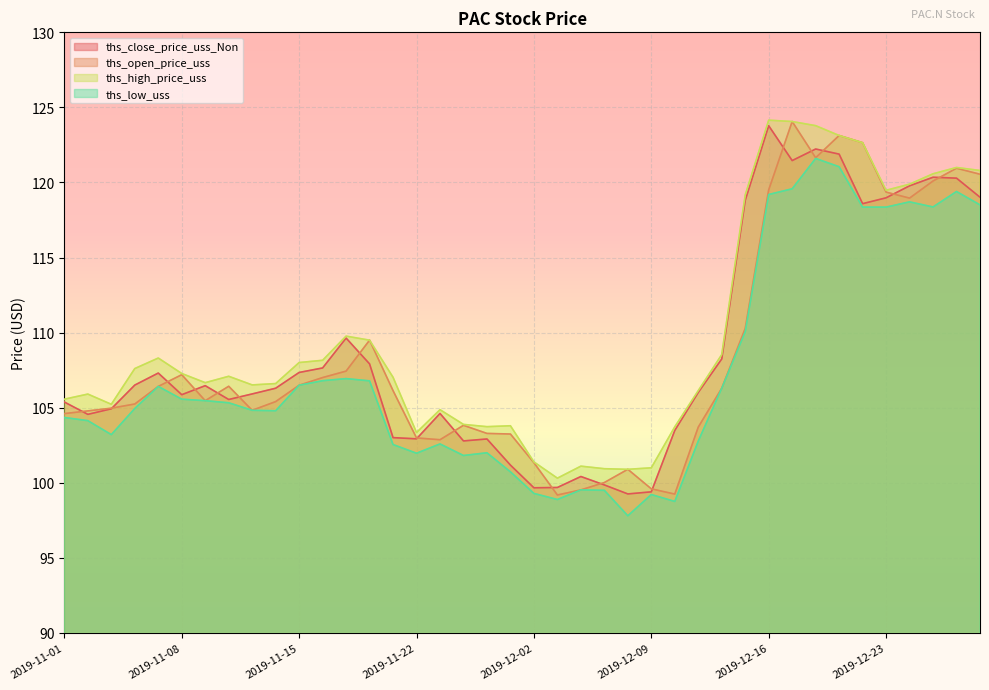

What is the difference between the maximum and minimum values in the ths_open_price_uss series?

24.9